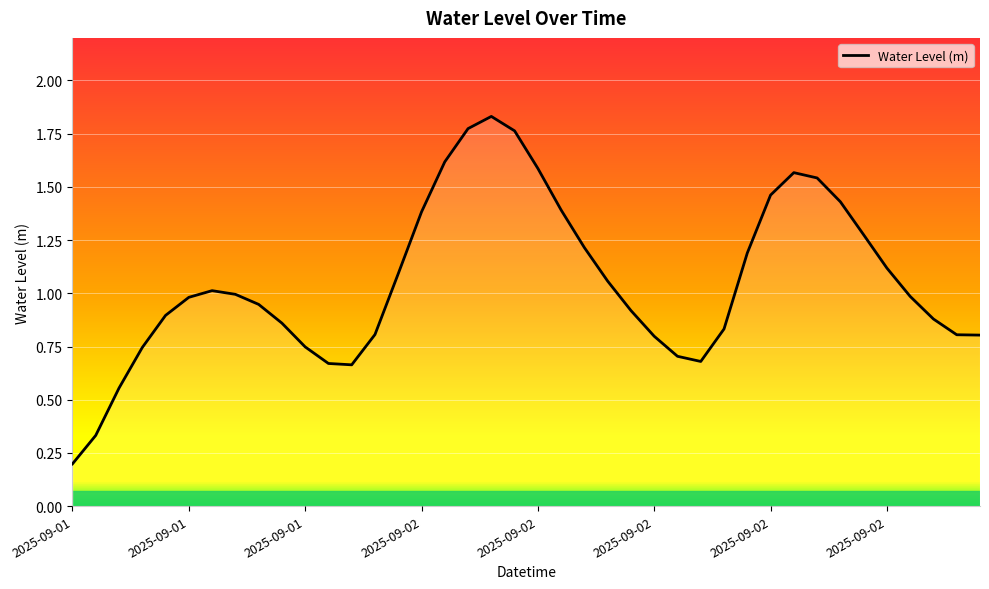

How many lines are shown in the chart?

1